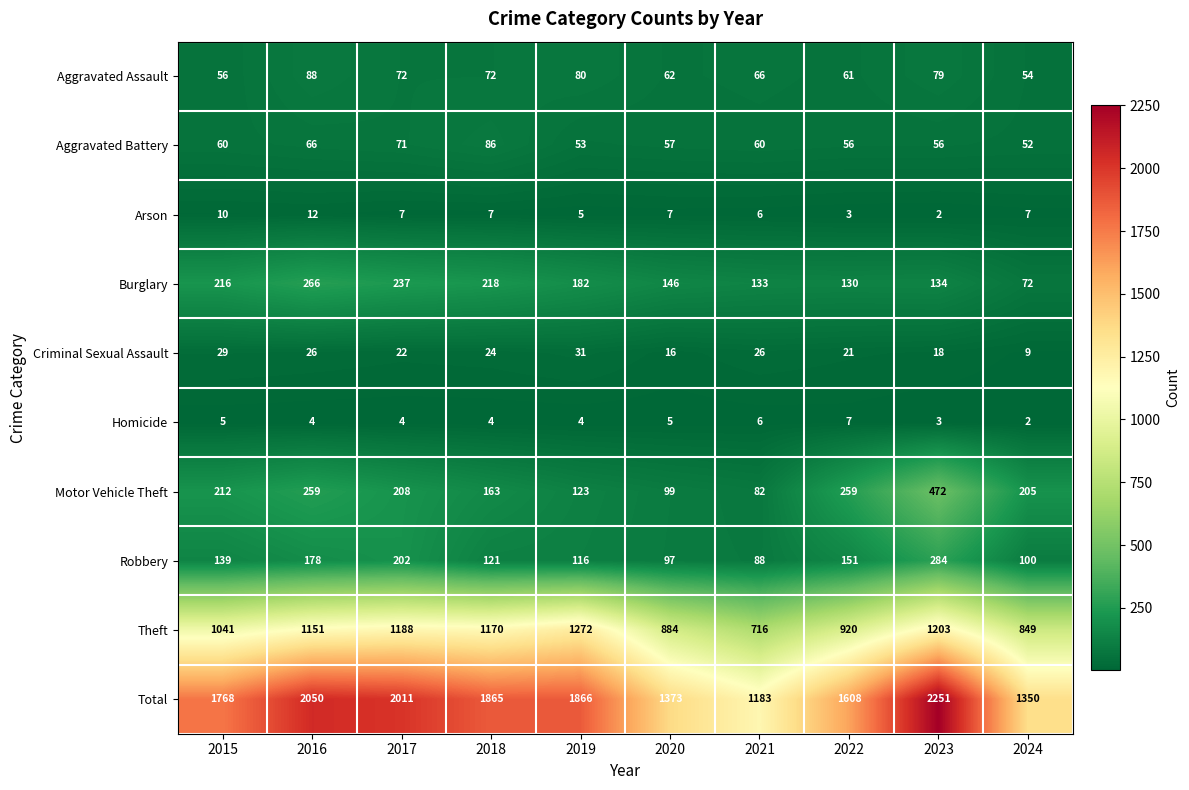

Where does the Criminal Sexual Assault series first go above 24?

2015